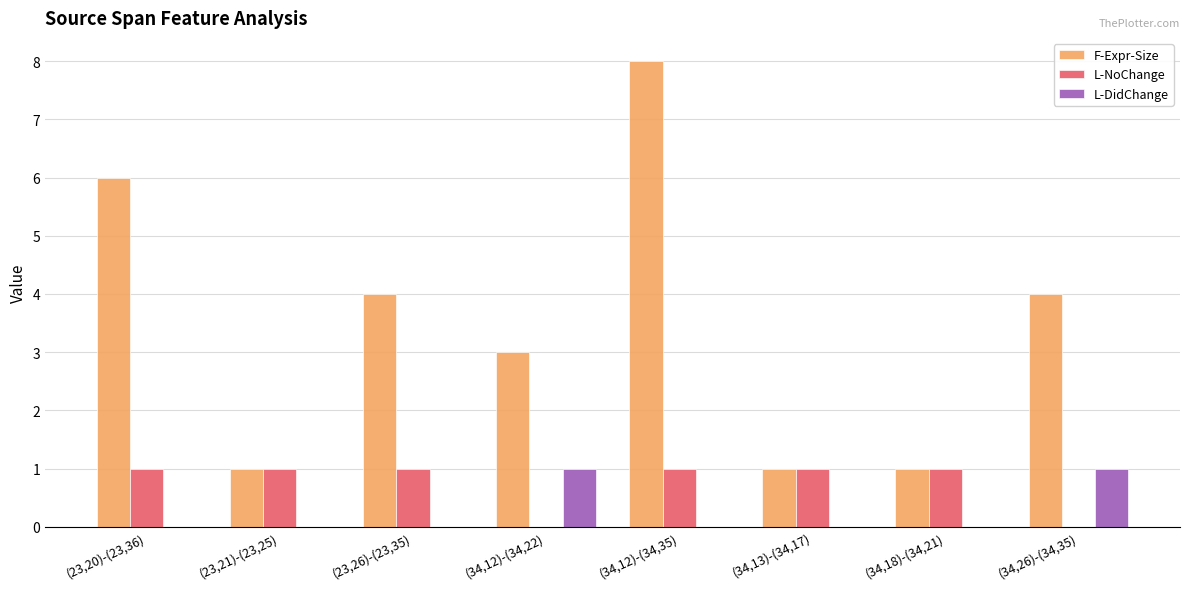

True or false: F-Expr-Size has a value of 1 at (34,13)-(34,17).

True